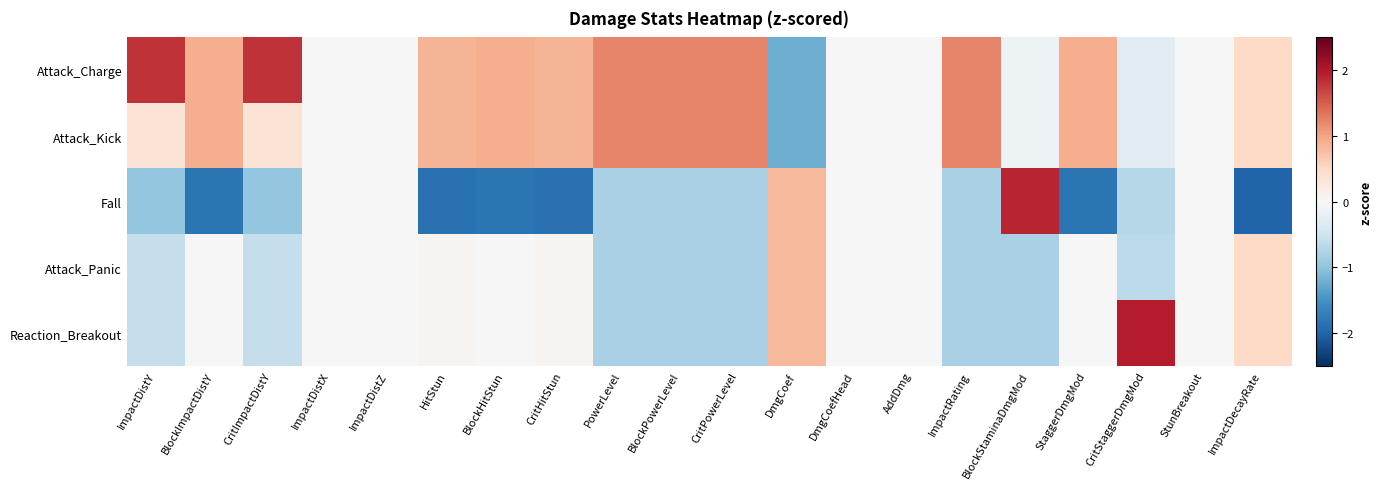

Which has a higher value, CritHitStun or PowerLevel?

PowerLevel